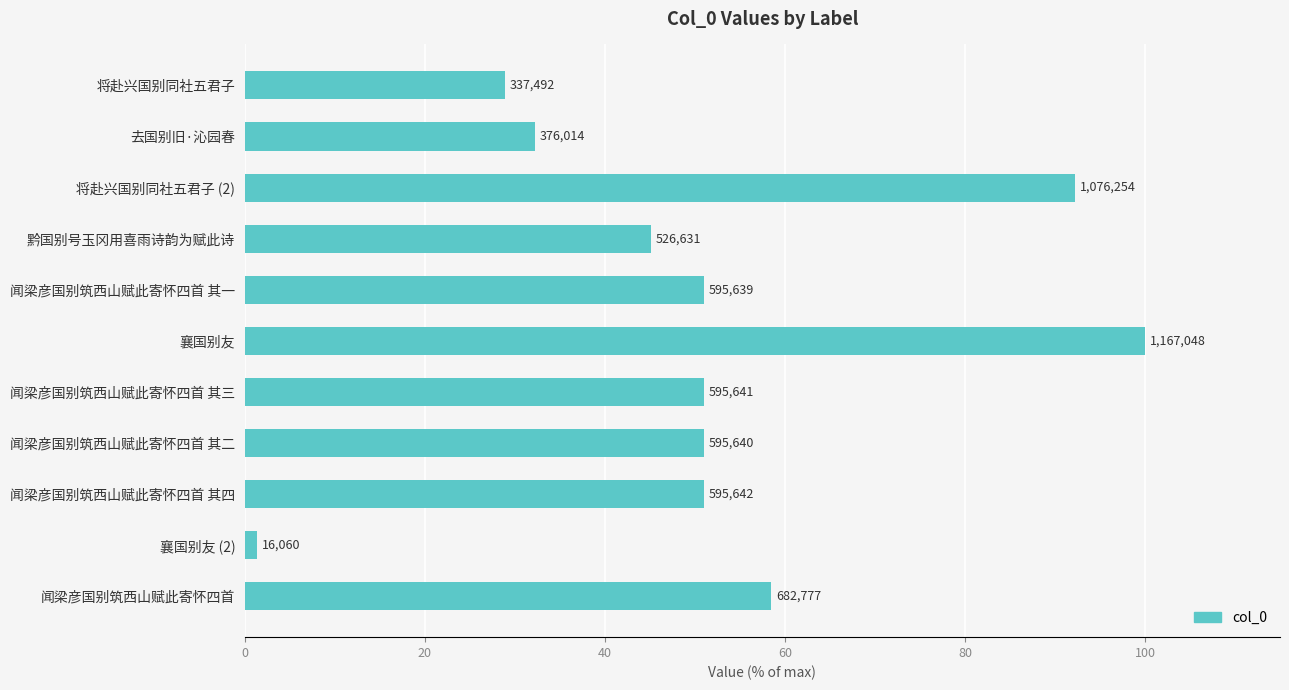

What is the minimum value shown in the chart?

1.4